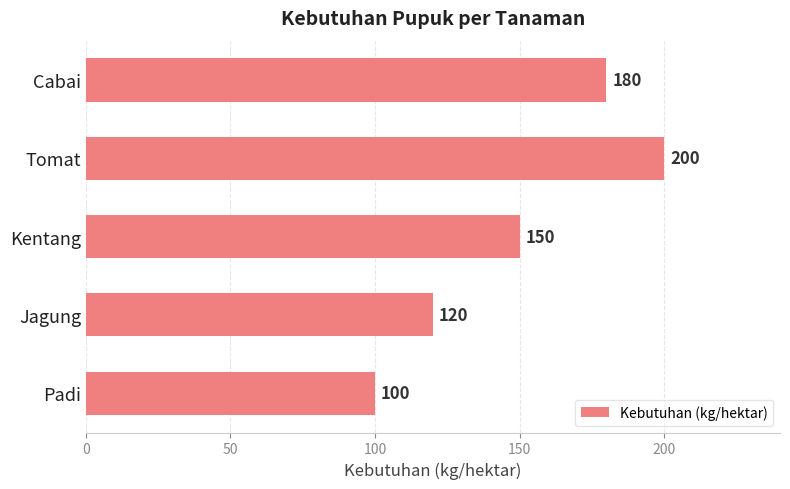

List the labels in order of value, largest first.

Tomat, Cabai, Kentang, Jagung, Padi